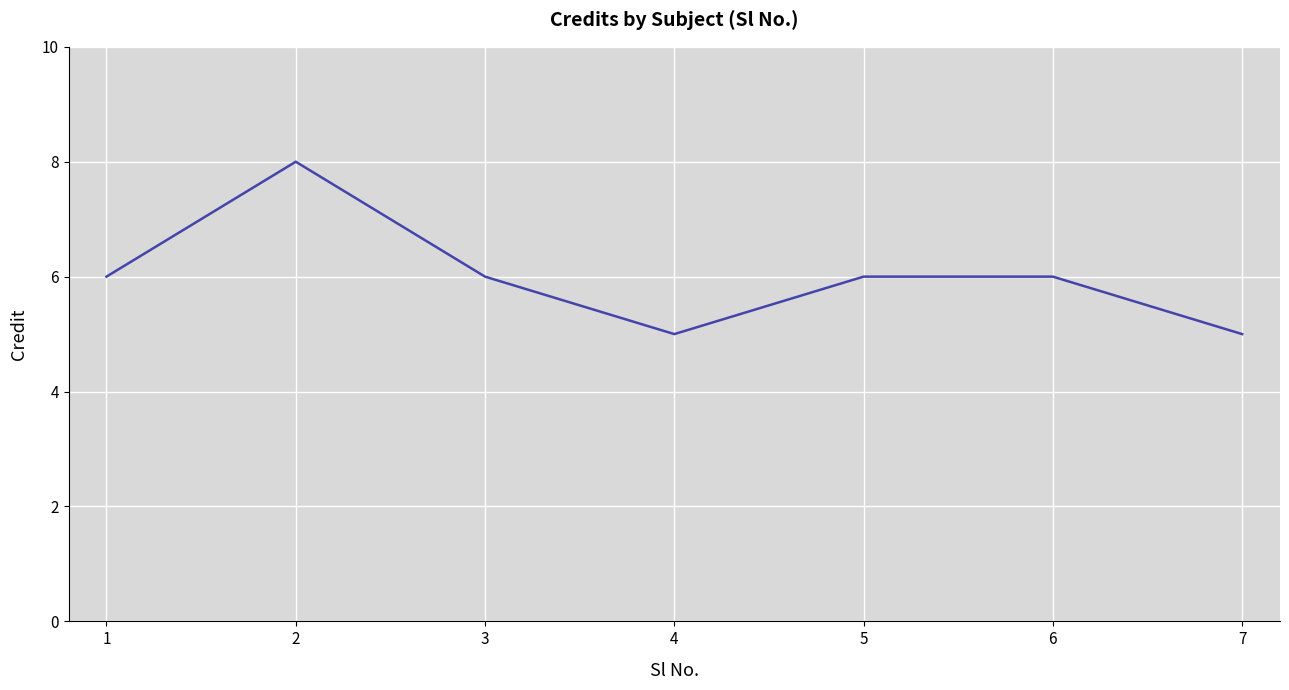

What is the minimum value shown in the chart?

5